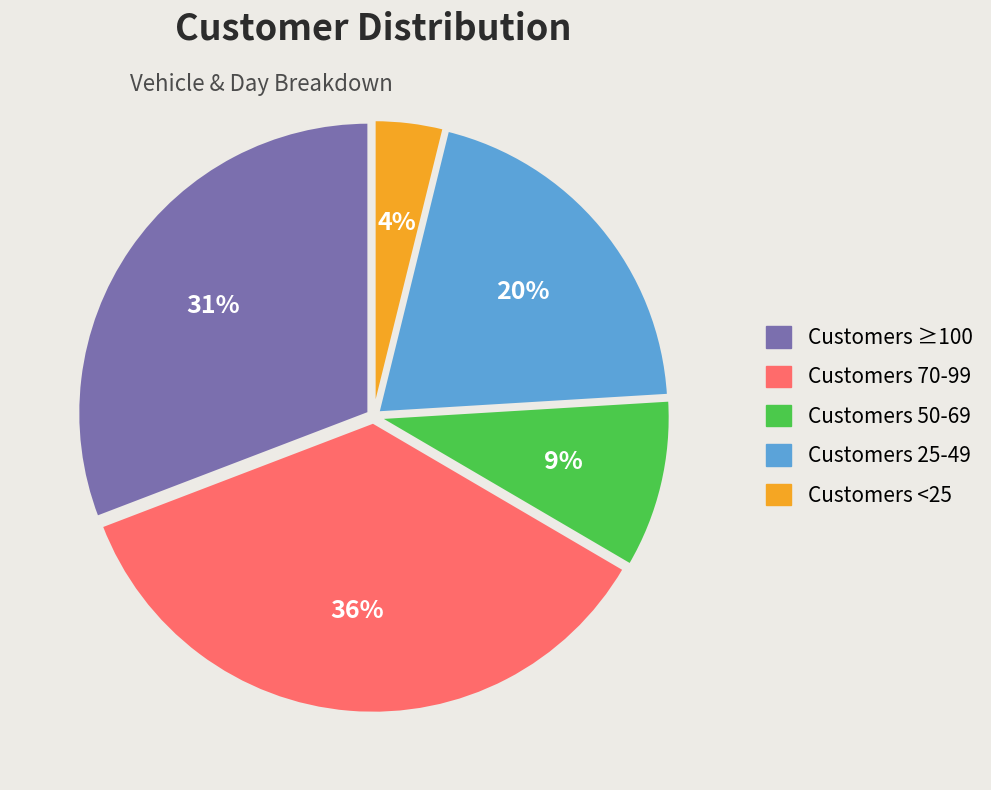

Count the number of slices in the pie.

5